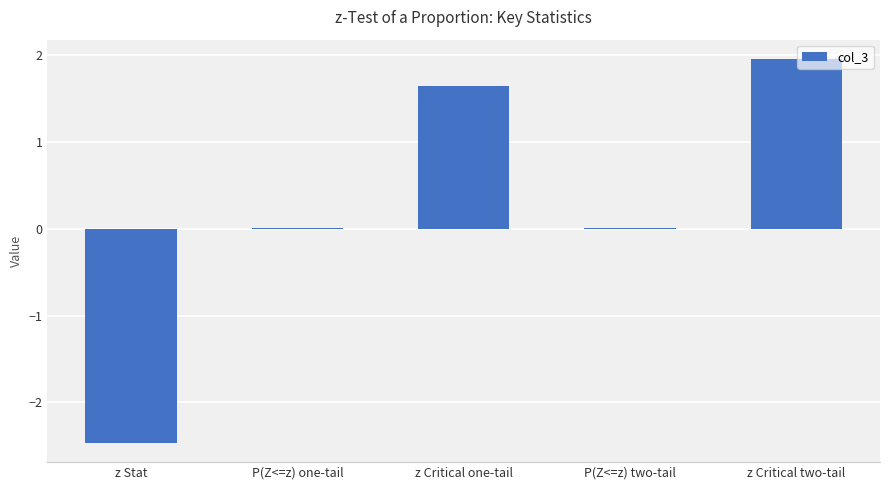

Count the number of categories in the chart.

5